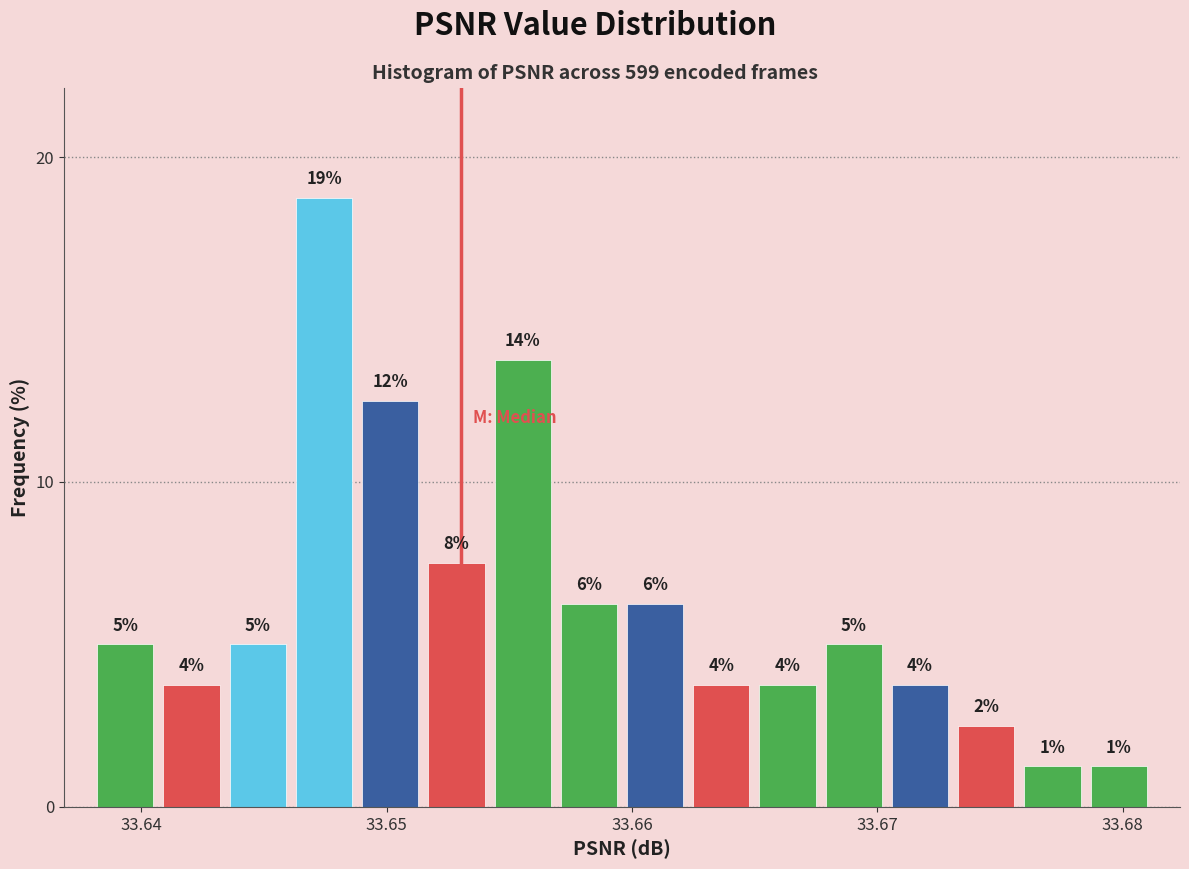

Around what value on the x-axis is the tallest bar? Give the approximate position of its centre, as read against the axis.

33.647